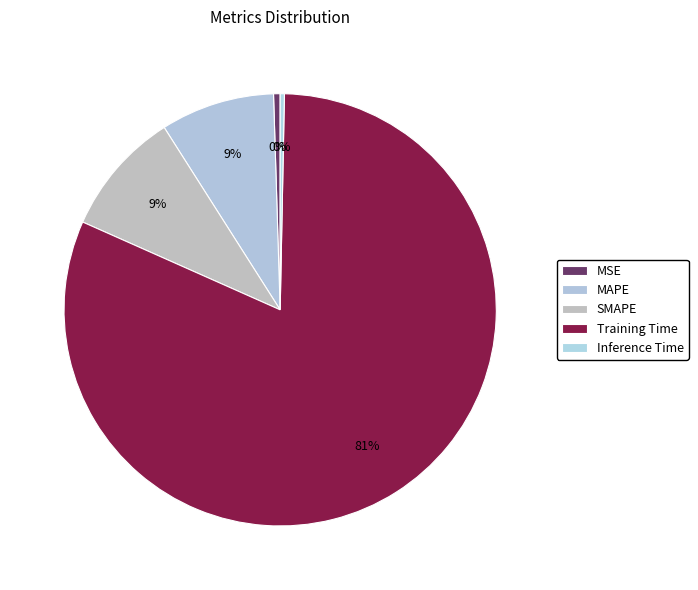

To the nearest percent, what percentage of the pie is Training Time?

81%